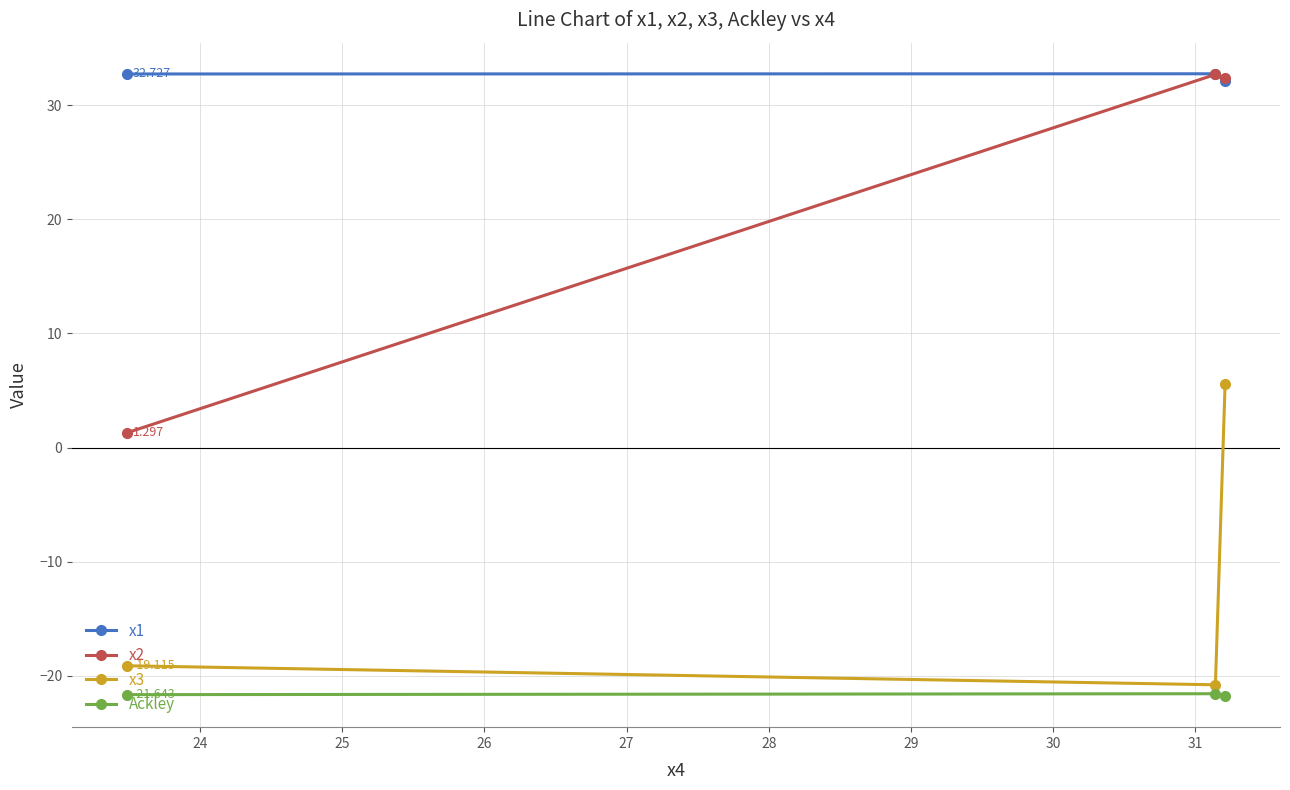

Is the value of x2 at 23 greater than the value of x1 at 25?

No